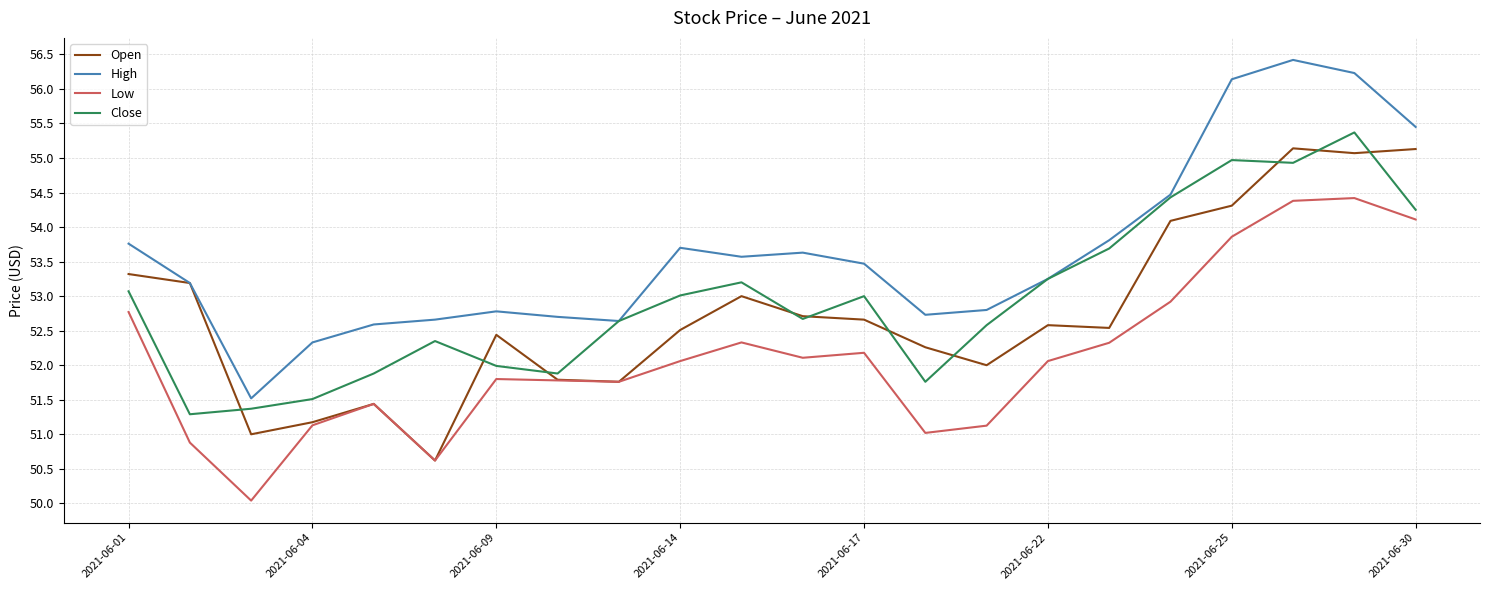

True or false: High and Low intersect in this chart.

False